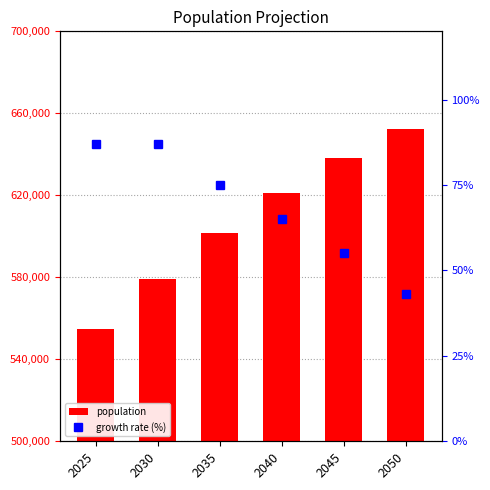

Where is growth rate (%) nearest to the value 0?

2050